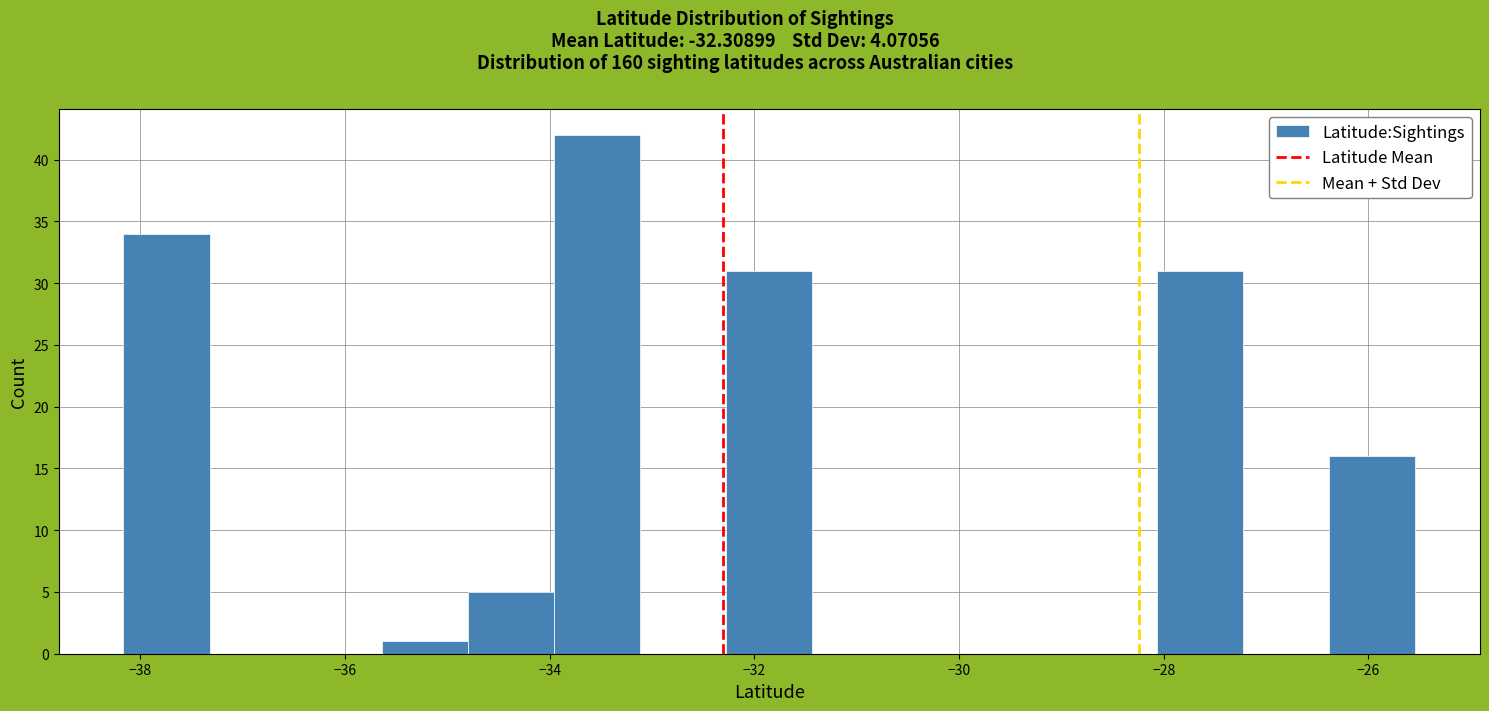

Which range on the x-axis has the tallest bar?

-34.0 to -33.2